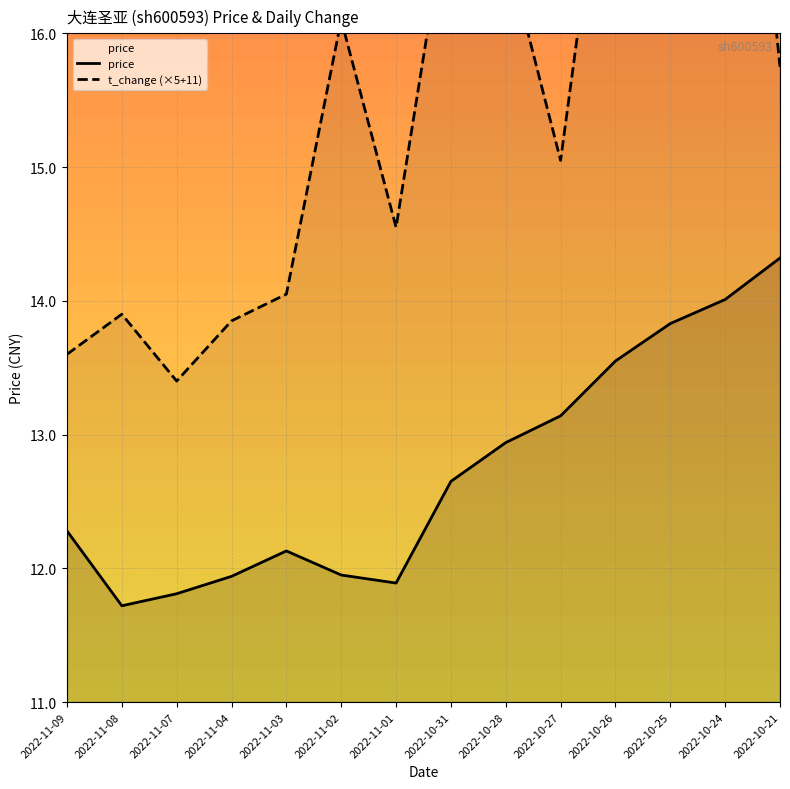

Which series has the largest total across all categories?

t_change (×5+11)